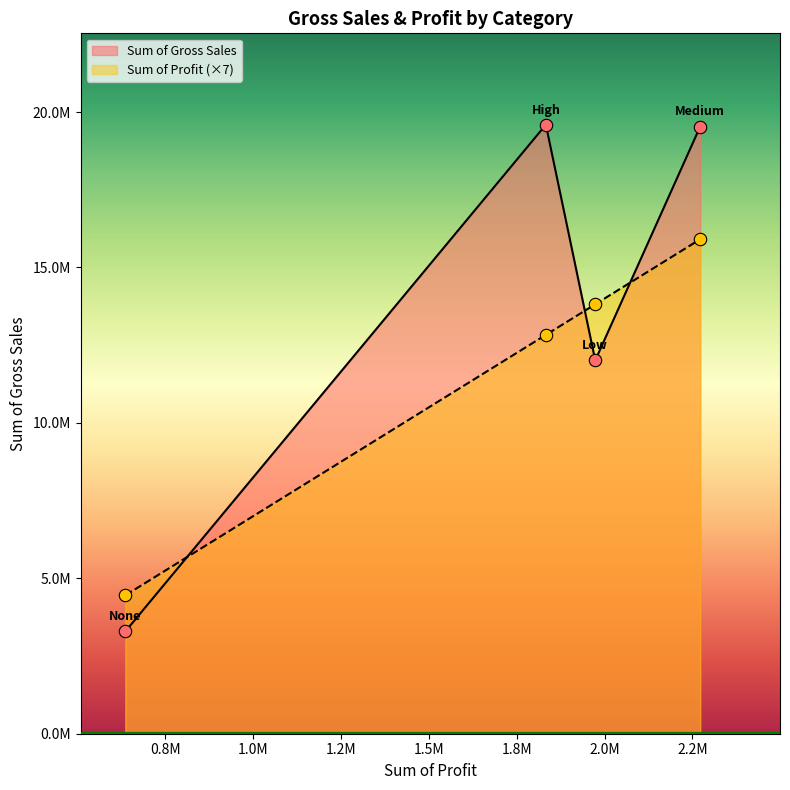

At which category is the sum across all series the highest?

Medium